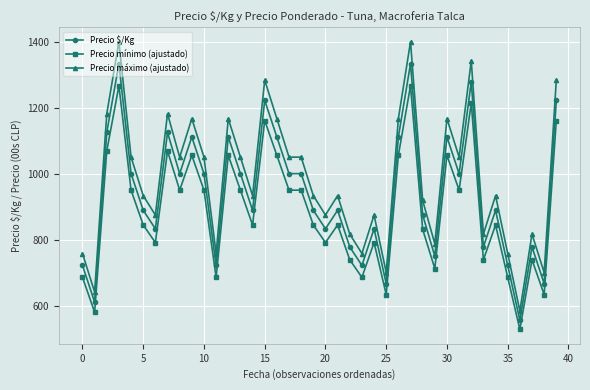

True or false: Precio mínimo (ajustado) and Precio máximo (ajustado) cross at least once.

False